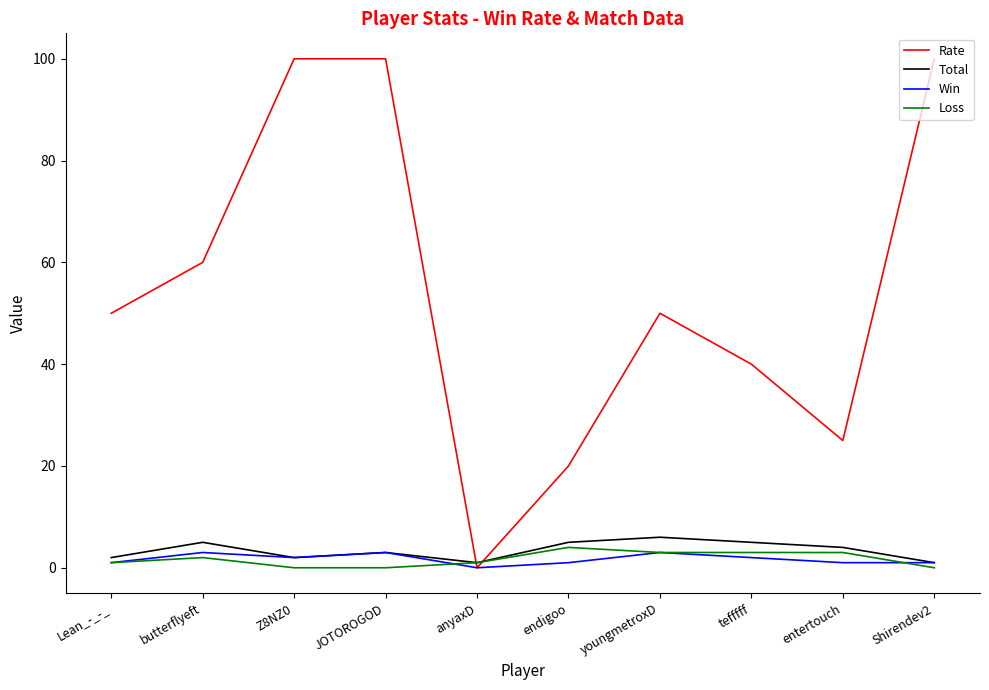

Which series has the largest range (max minus min)?

Rate